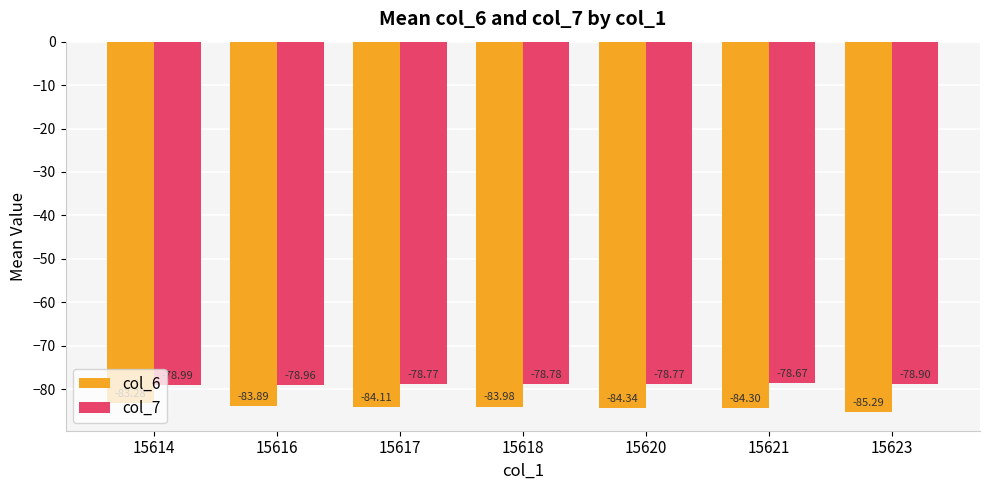

What are all the series names shown in the legend?

col_6, col_7